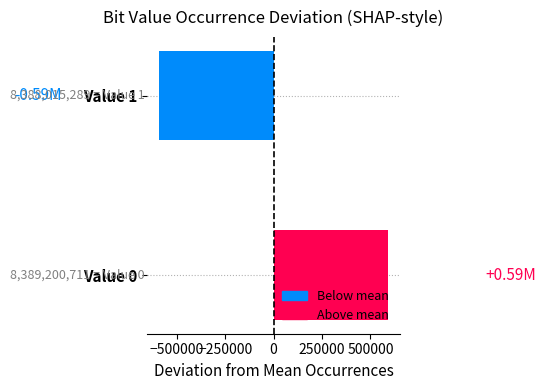

Rank the categories by value from highest to lowest.

Value 0, Value 1